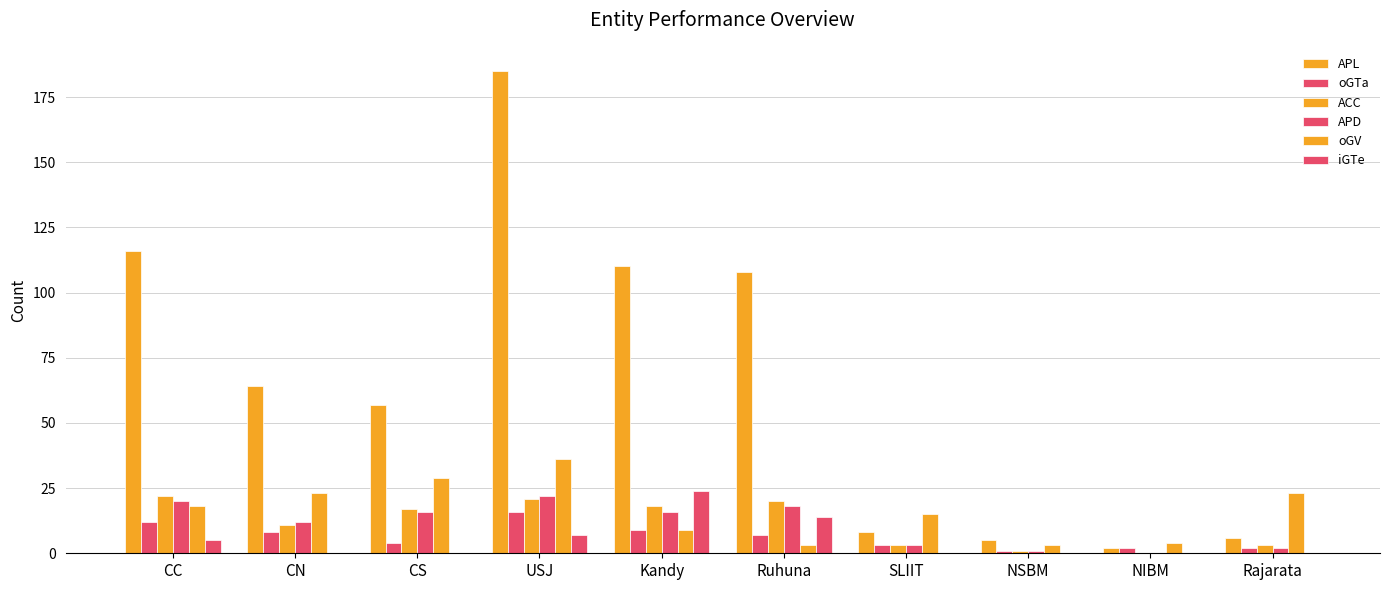

Are the bars horizontal?

No